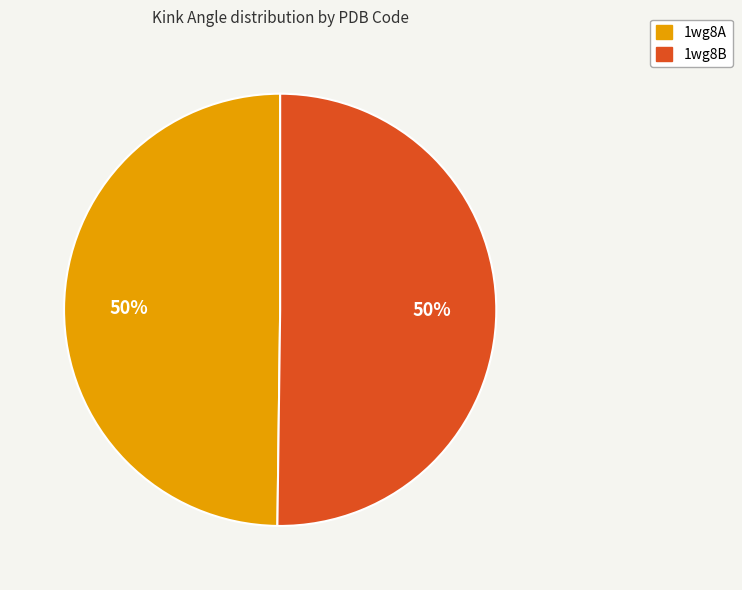

Approximately how many times larger is the value at 1wg8A compared to 1wg8B?

1.0